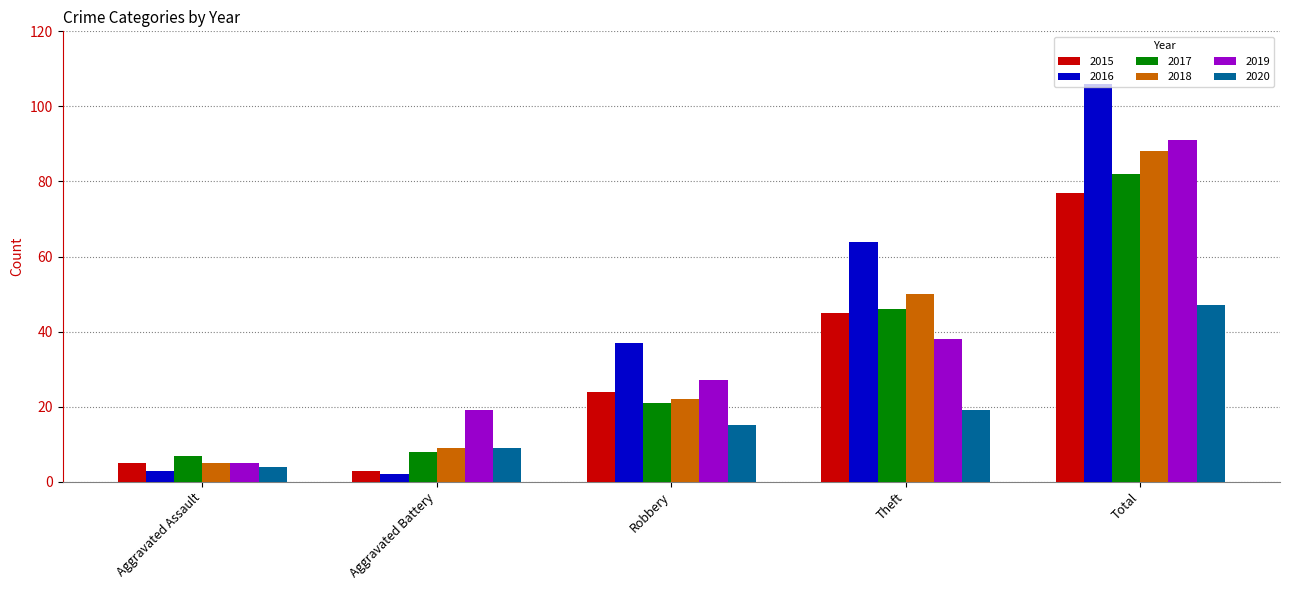

Does the chart contain stacked bars?

No